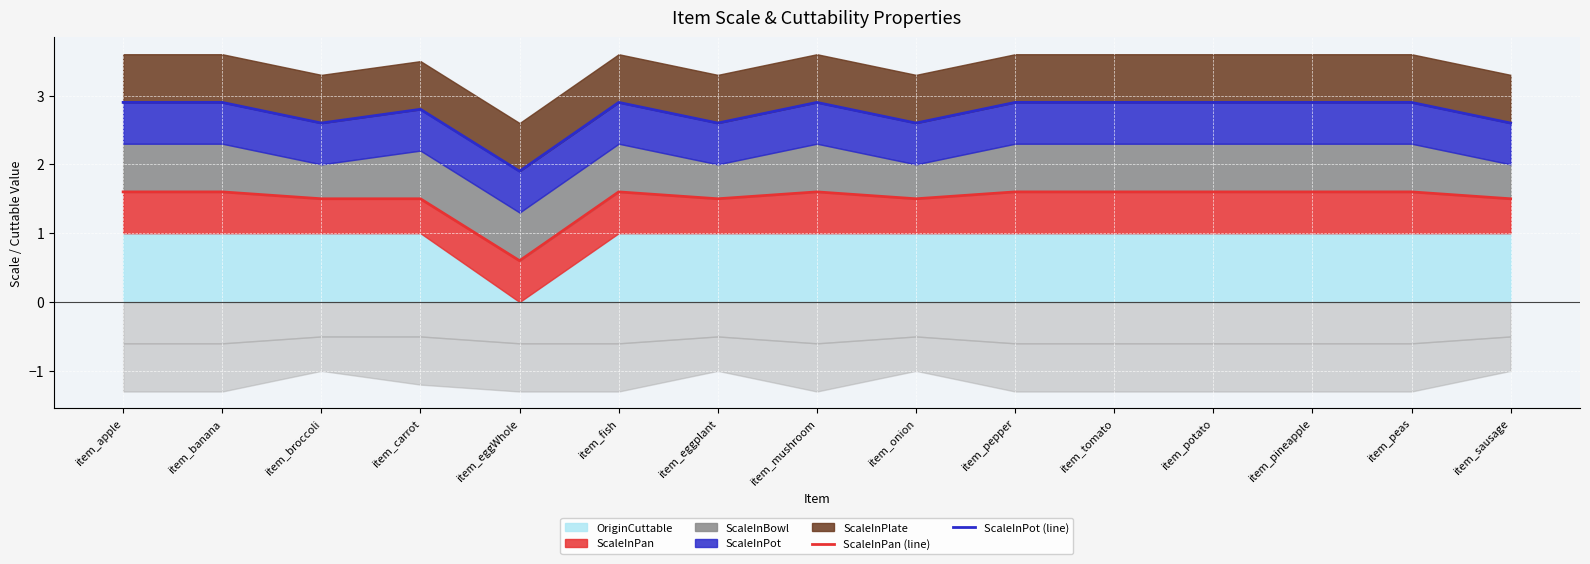

Which series has the widest spread of values?

ScaleInPan (line)